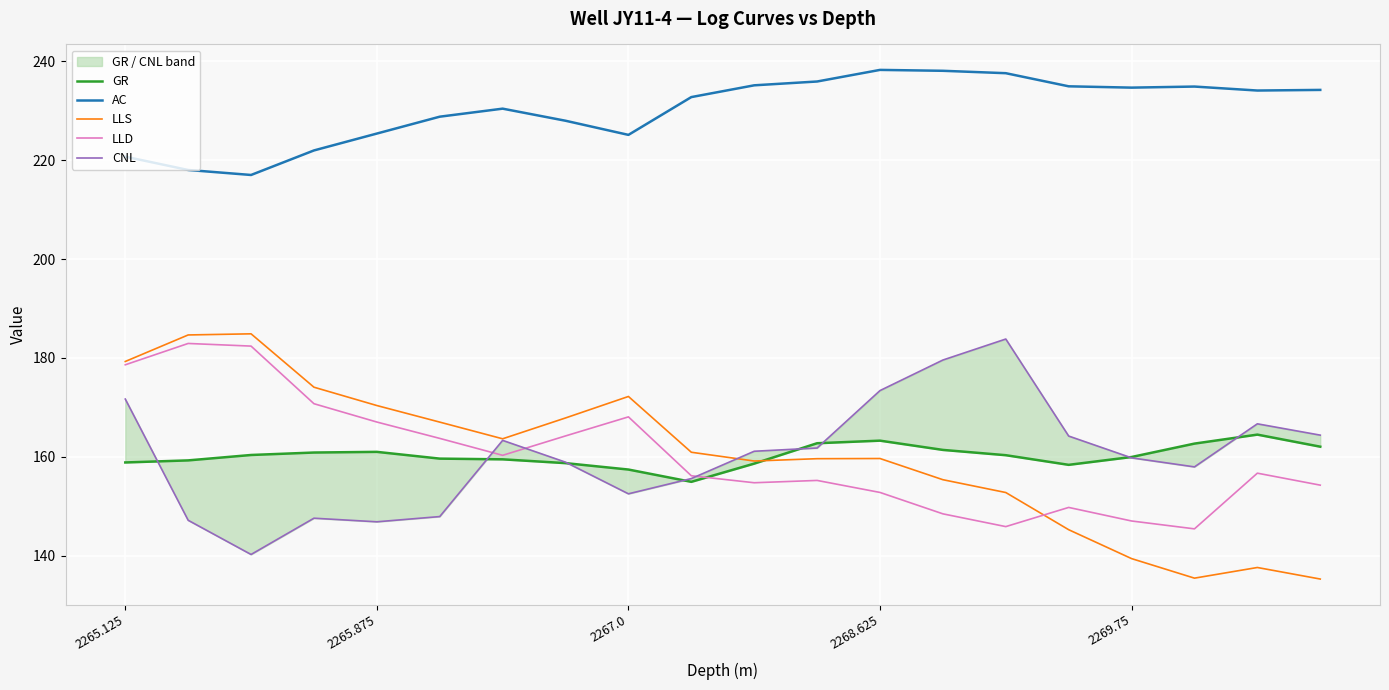

How many interior local valleys does the CNL series have?

4